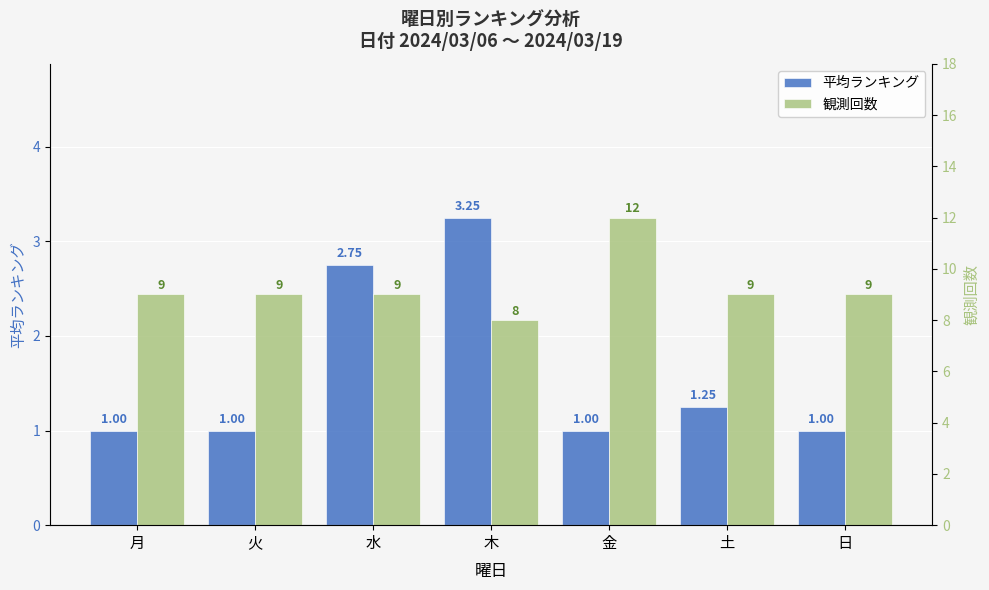

At how many categories does at least one series exceed 7?

7